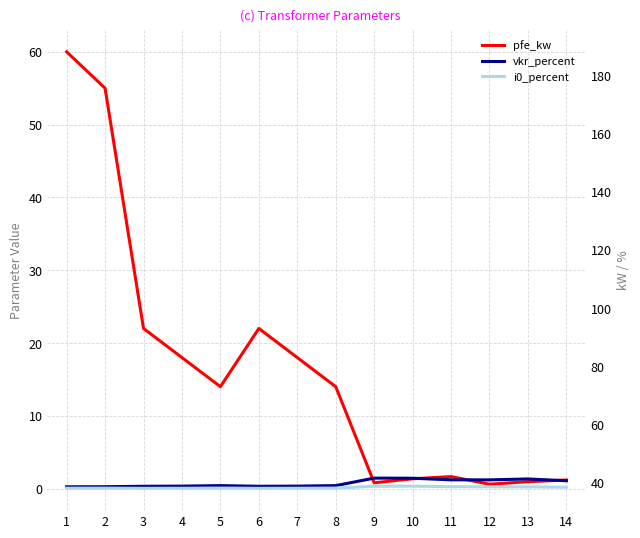

What is the average value of the pfe_kw series?

16.4